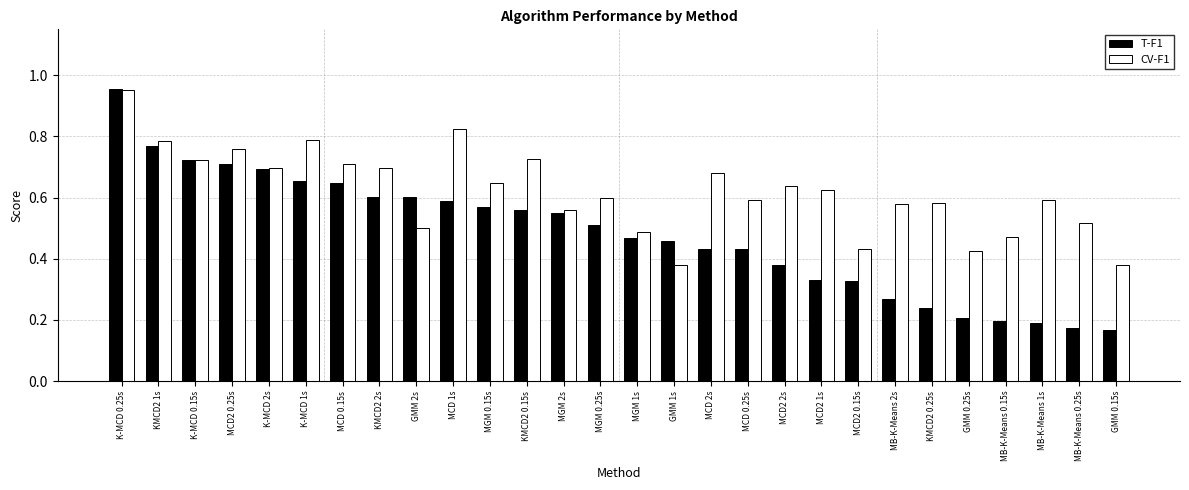

The value of CV-F1 at KMCD2 0.15s is 0.7. True or false?

True